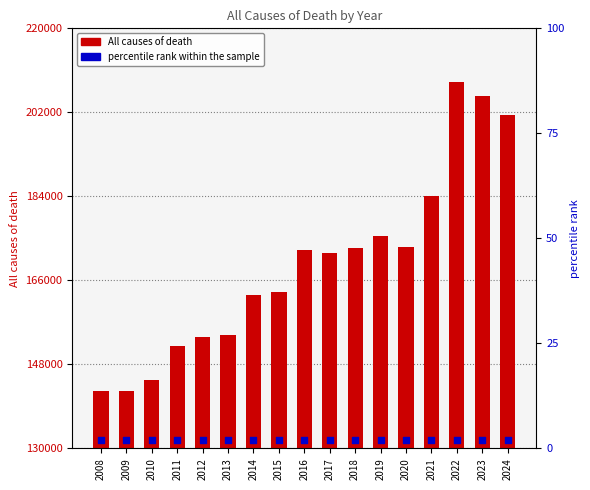

What is the ratio of the value at 2016 to the value at 2008?

1.2